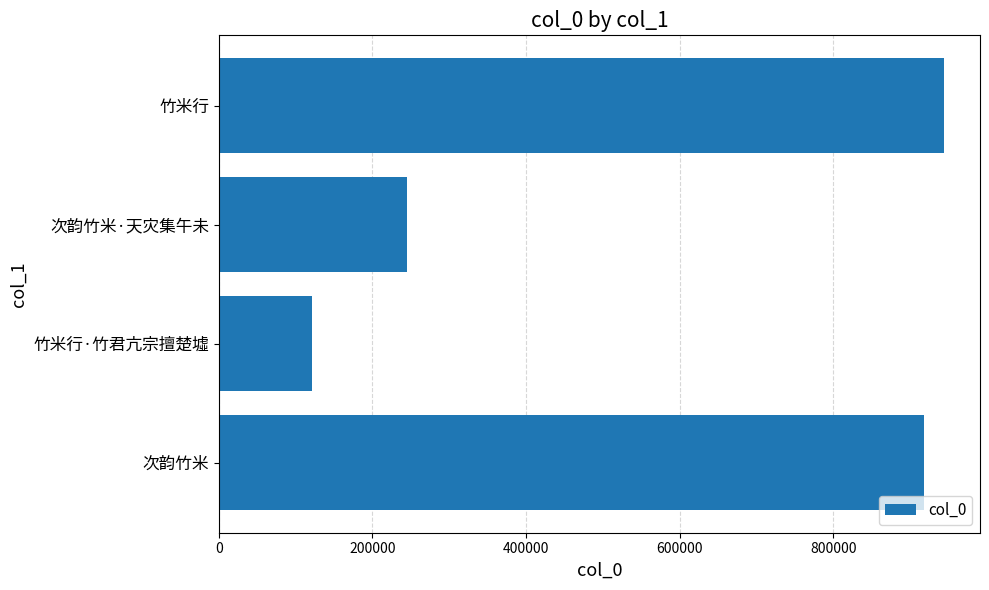

Where is the data nearest to the value 532367?

次韵竹米·天灾集午未